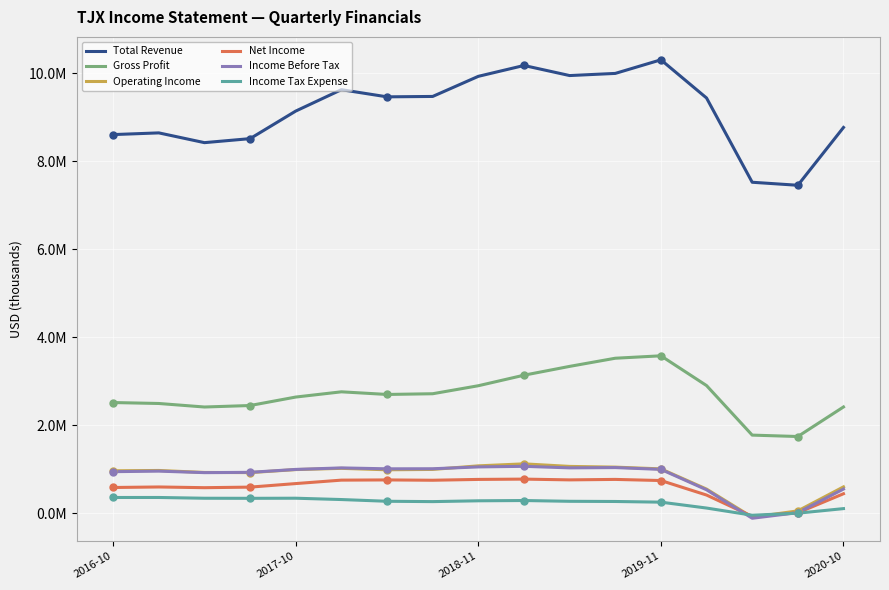

What is the value of the Income Tax Expense point at the 3rd from the left?

342534.8